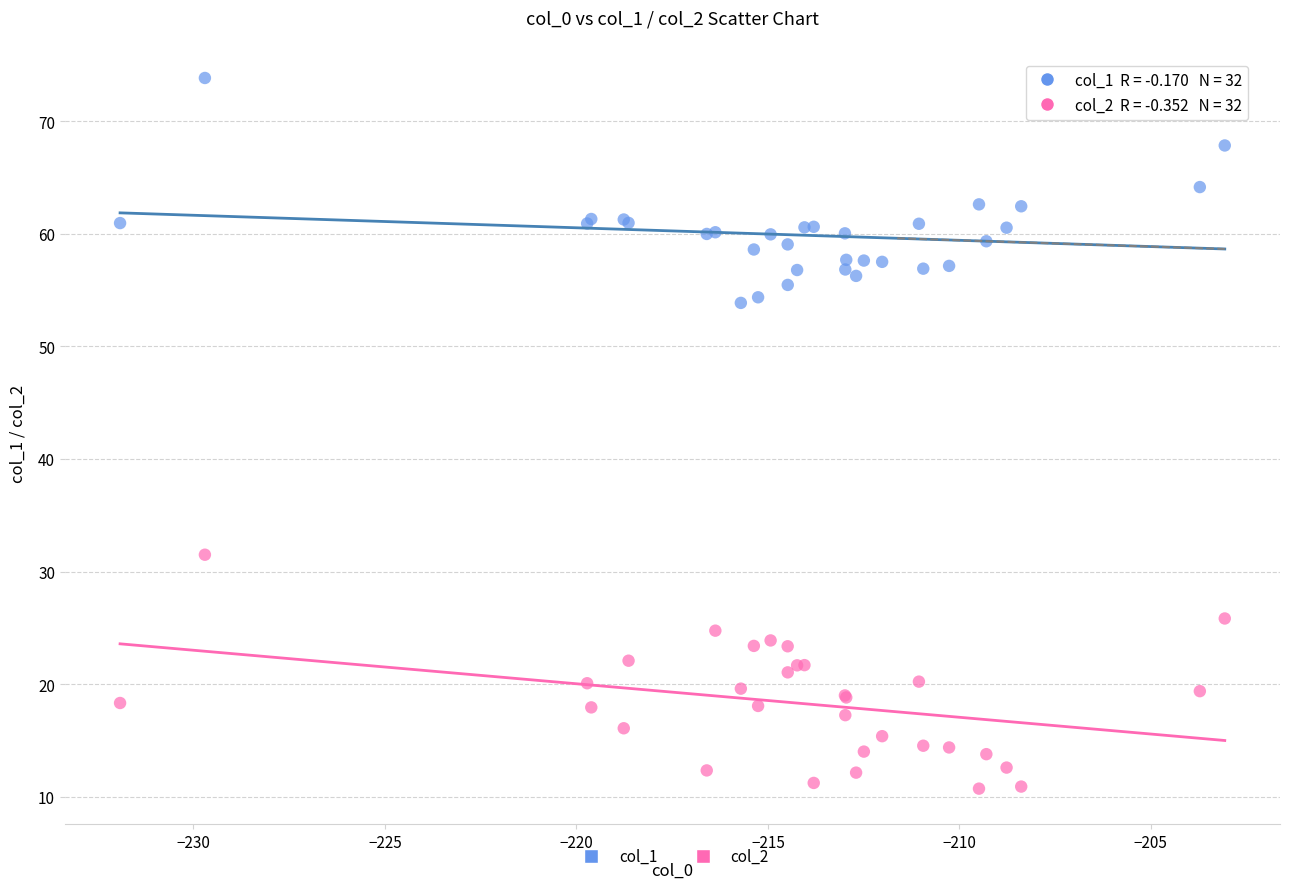

Across all series, what Y value is closest to 42?

31.5